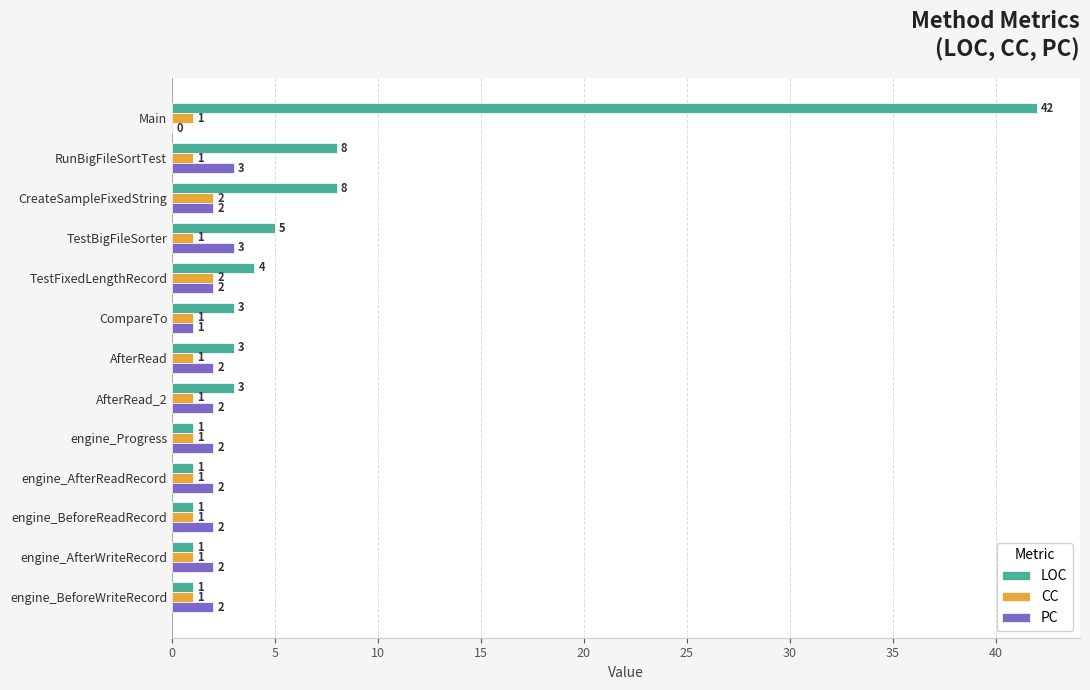

Is the value of LOC at TestBigFileSorter greater than the value of PC at engine_Progress?

Yes